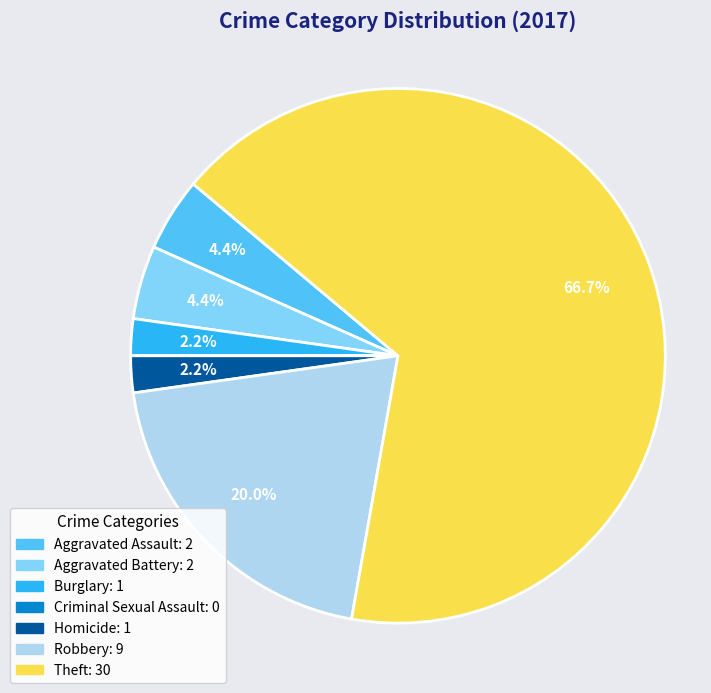

What is the majority slice?

Theft